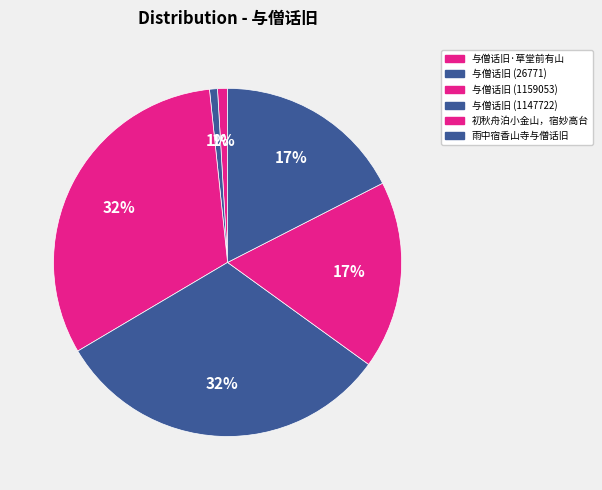

The 雨中宿香山寺与僧话旧 slice represents 17% of the pie. True or false?

True